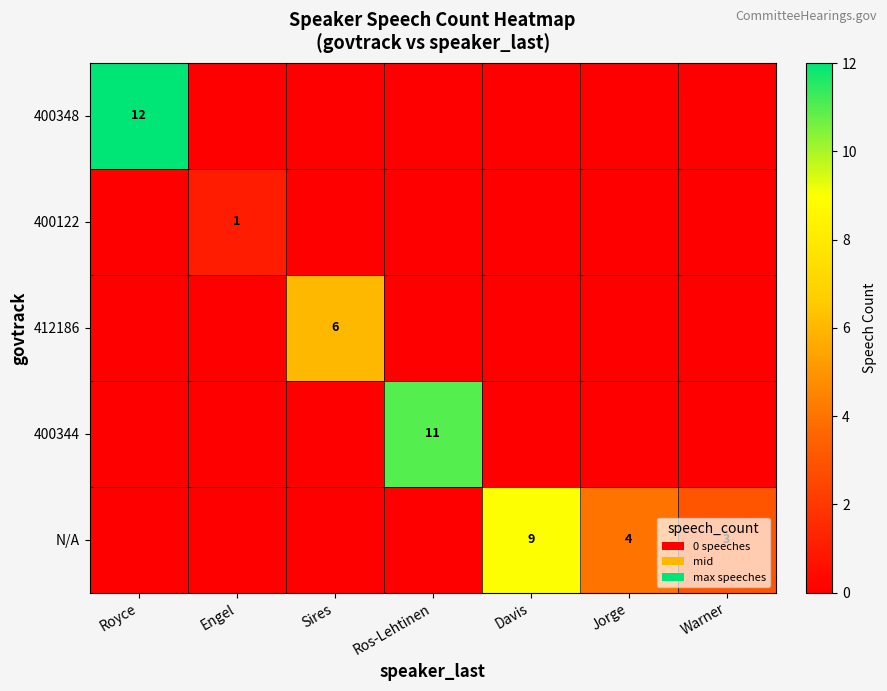

True or false: N/A has a value of 3 at Warner.

True